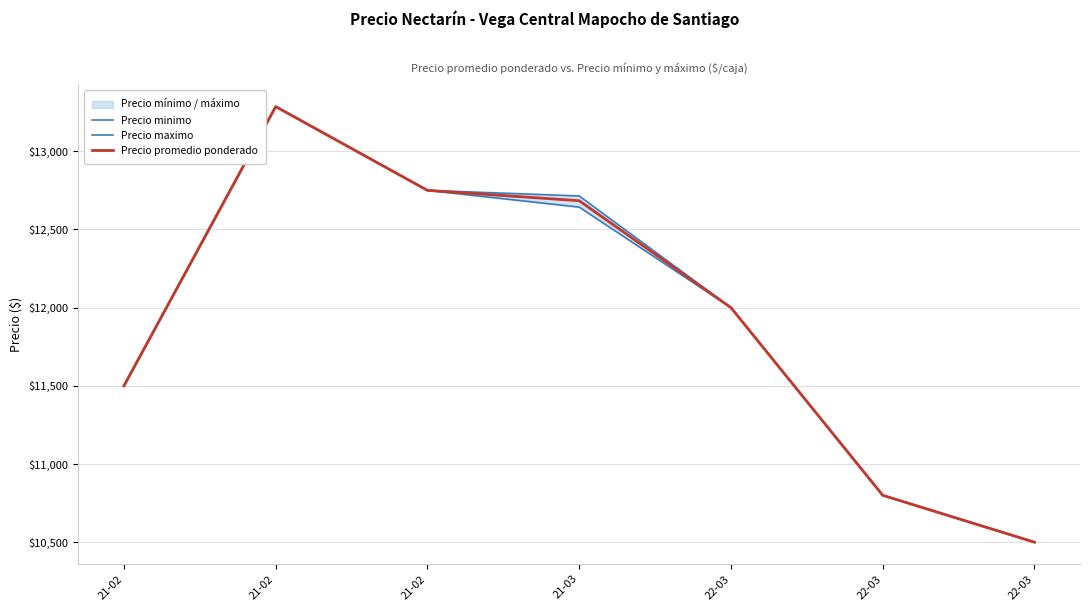

What are all the series names shown in the legend?

Precio minimo, Precio maximo, Precio promedio ponderado